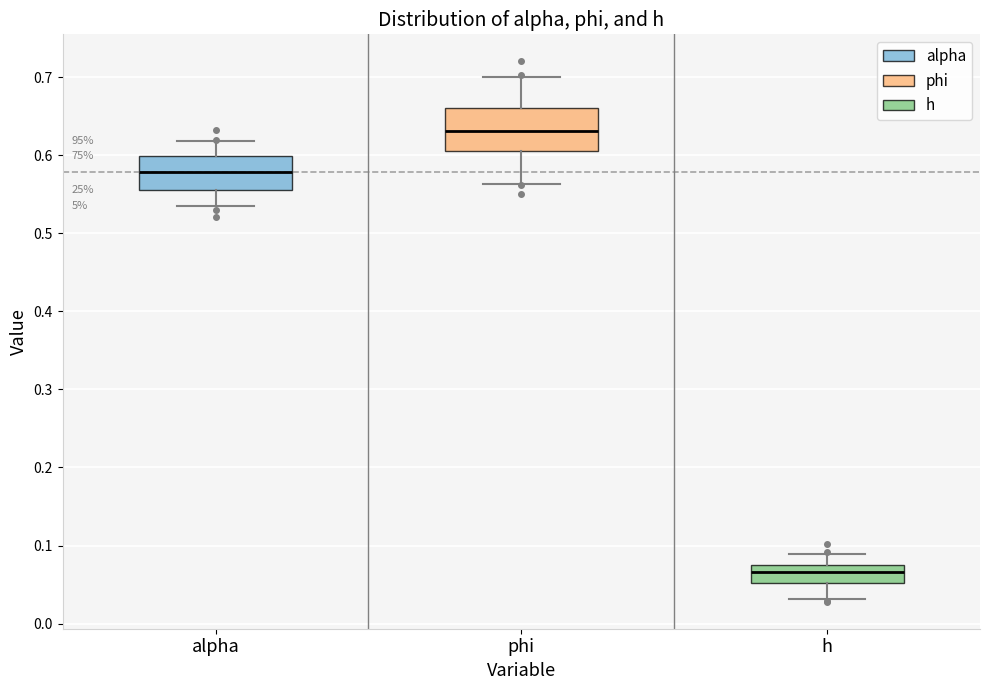

Reading left to right, transcribe this box plot: for each box, give where its median line is, the range the box spans, and where its two whiskers end, as read against the y-axis. The values are not printed on the chart, so give them approximately, as read against the axis.

alpha: median 0.58, box 0.56 to 0.60, whiskers 0.54 to 0.62
phi: median 0.63, box 0.60 to 0.66, whiskers 0.56 to 0.70
h: median 0.07 (inside the box), box 0.05 to 0.07, whiskers 0.03 to 0.09